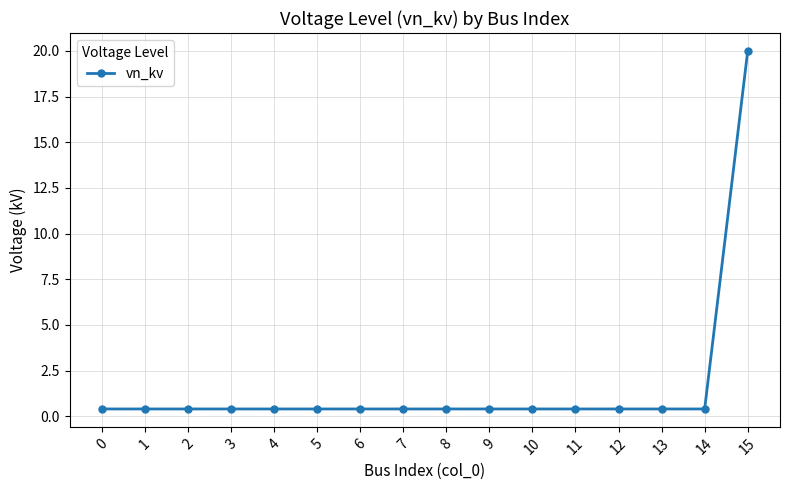

Reading left to right, list all the values displayed in this chart.

0=0.4	1=0.4	2=0.4	3=0.4	4=0.4	5=0.4	6=0.4	7=0.4	8=0.4	9=0.4	10=0.4	11=0.4	12=0.4	13=0.4	14=0.4	15=20.0